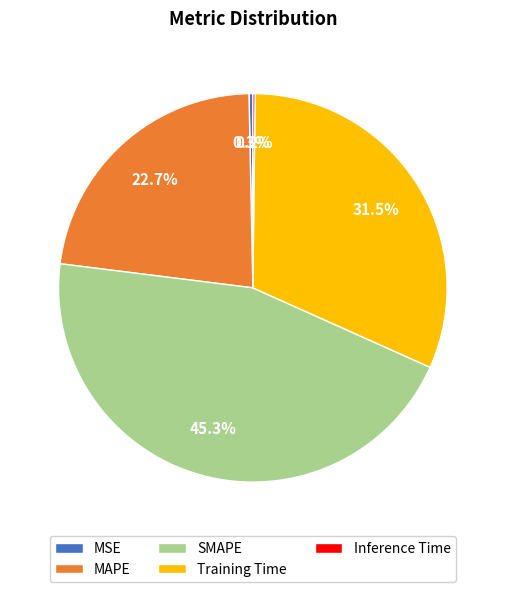

Does any single category account for the majority?

No